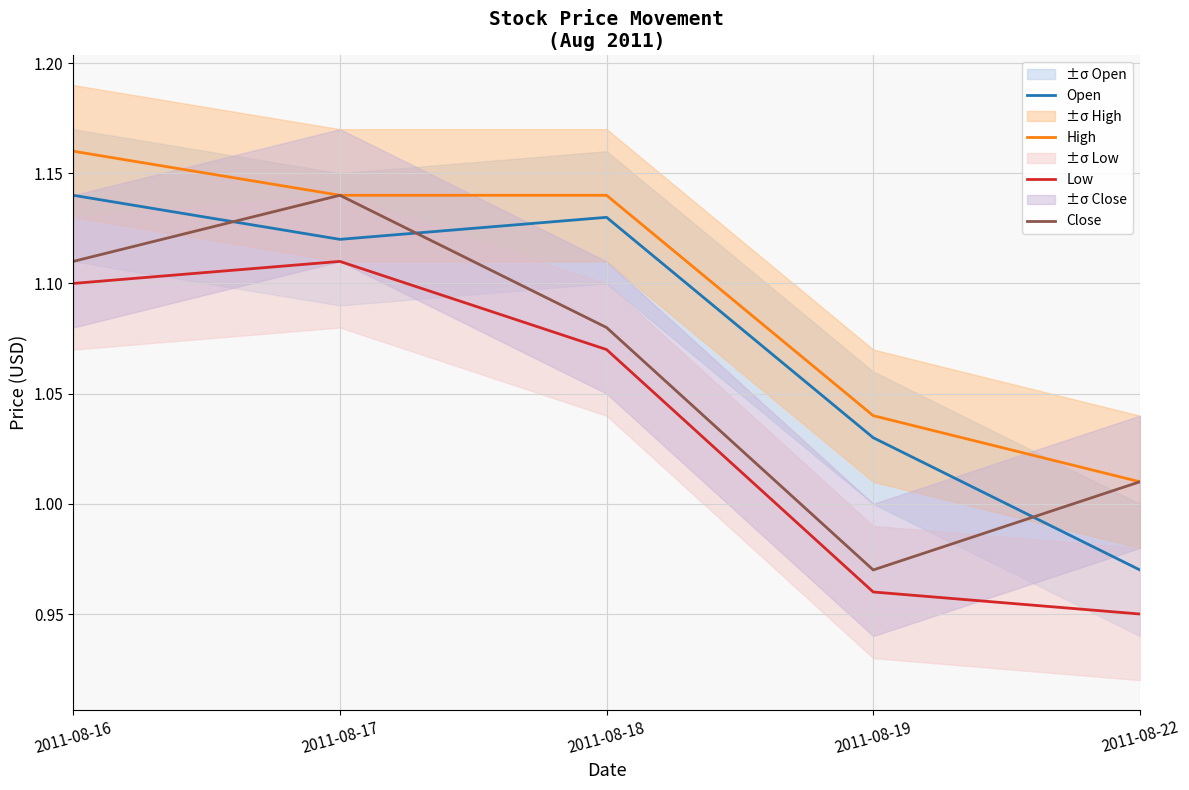

True or false: Close and Low cross at least once.

False